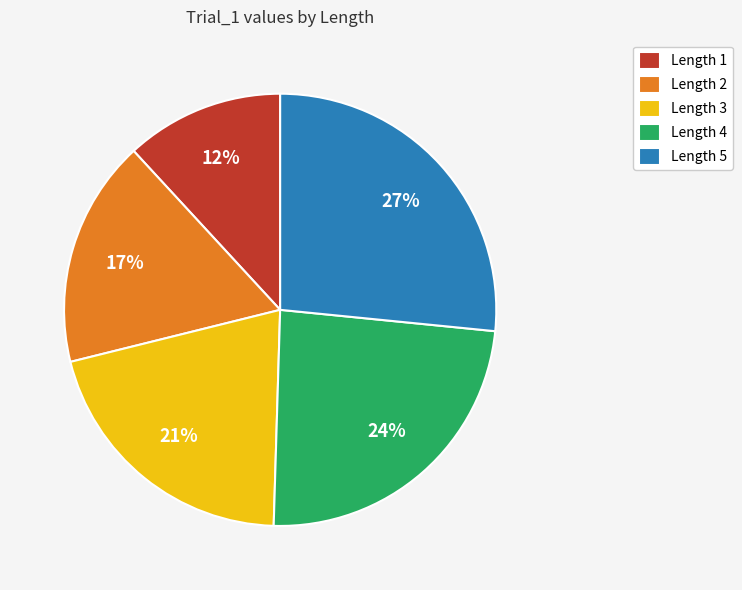

To the nearest percent, what percentage of the pie is Length 2?

17%